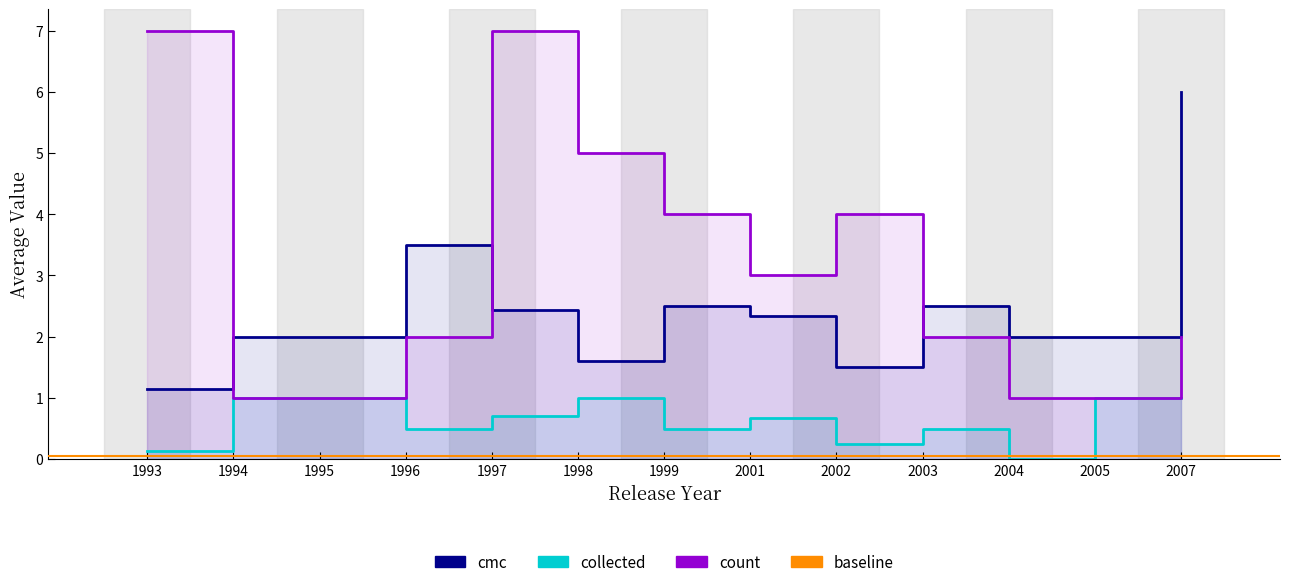

Which series changed the most between 1999 and 2003?

count